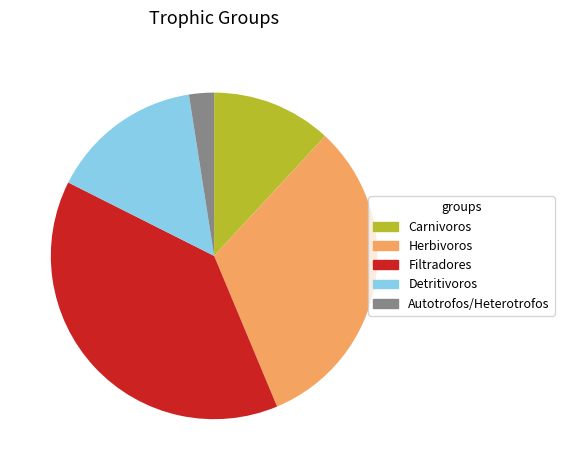

How many segments does this pie chart have?

5